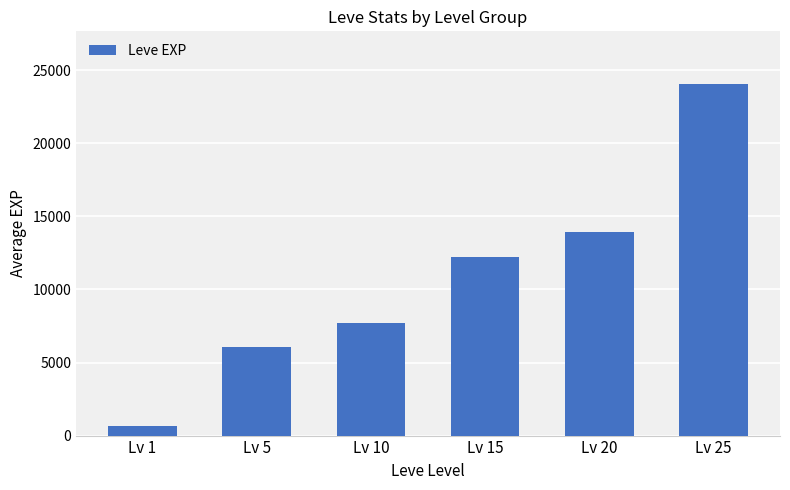

What is the approximate value at Lv 25, to the nearest 100?

24100